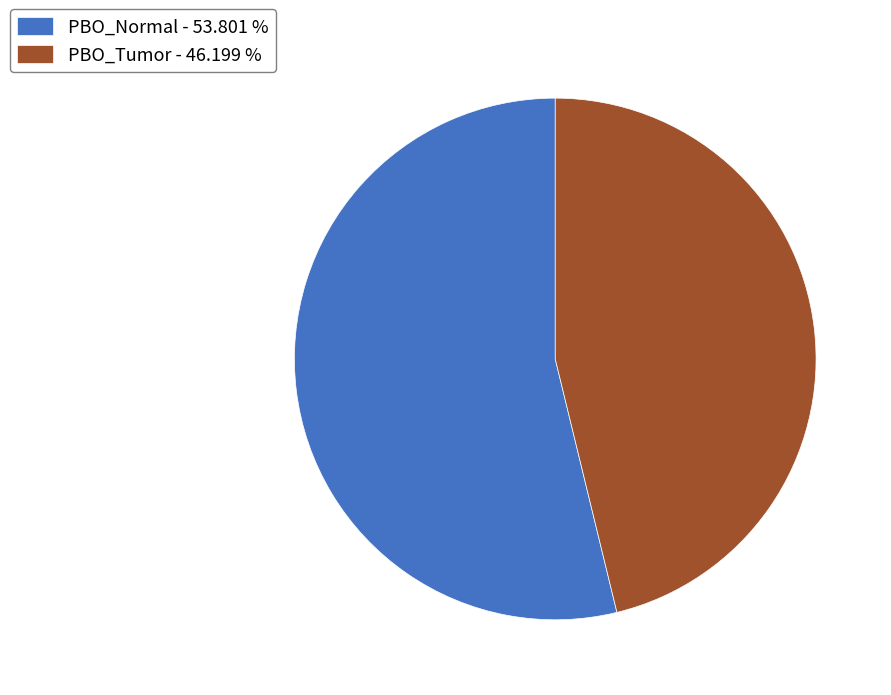

Approximately how many times larger is the value at PBO_Tumor - 46.199 % compared to PBO_Normal - 53.801 %?

0.9